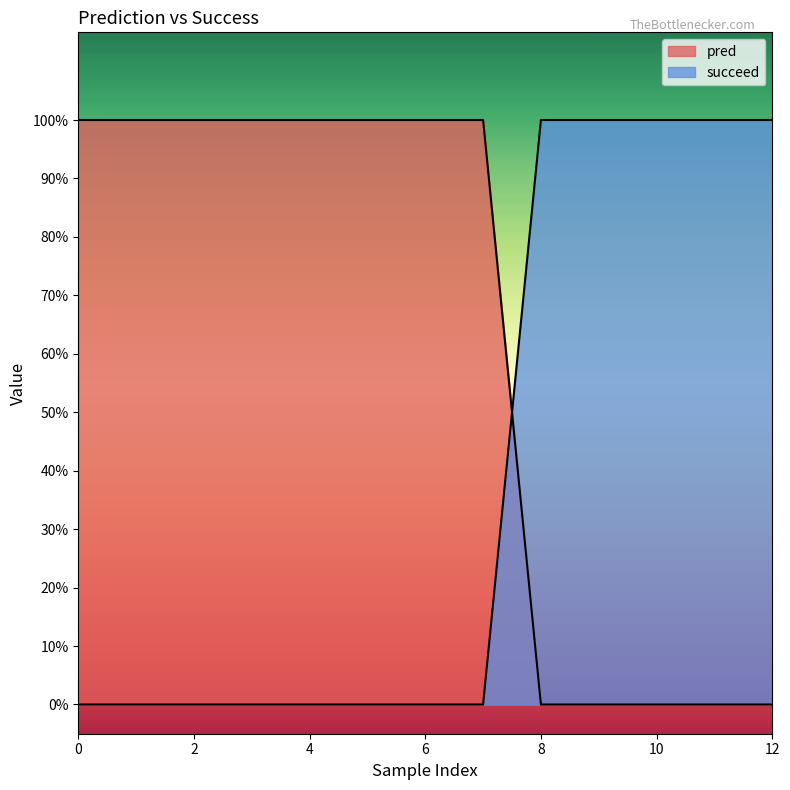

Reading left to right, list all the values displayed in this chart.

pred: 1	1	1	1	1	1	1	1	0	0	0	0	0
succeed: 0	0	0	0	0	0	0	0	1	1	1	1	1